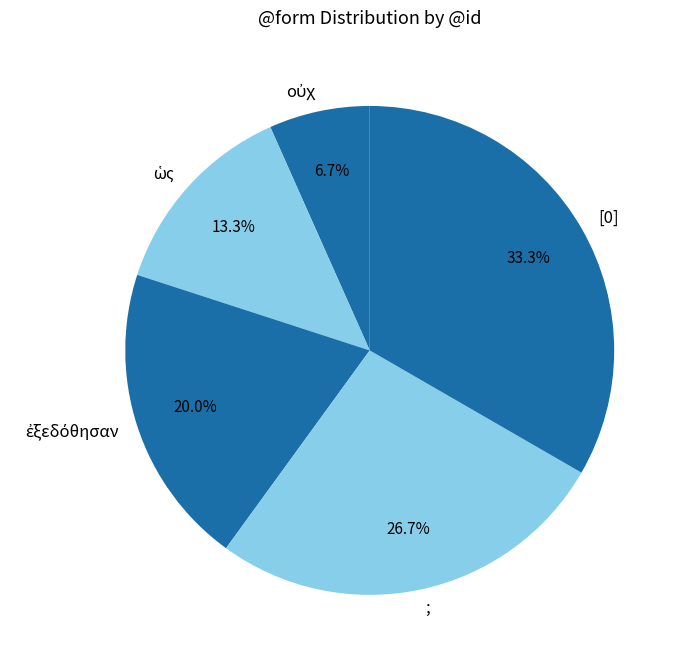

Count the number of slices in the pie.

5